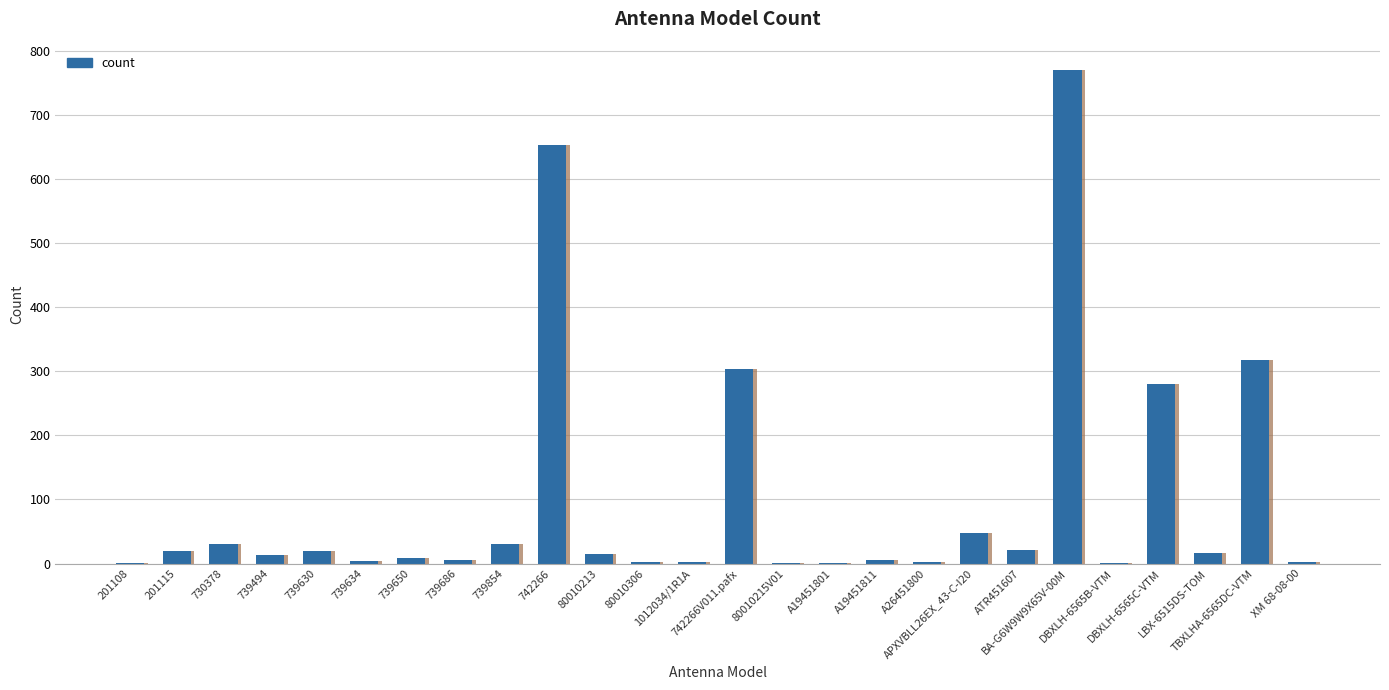

What is the value of the 8th bar from the left?

5